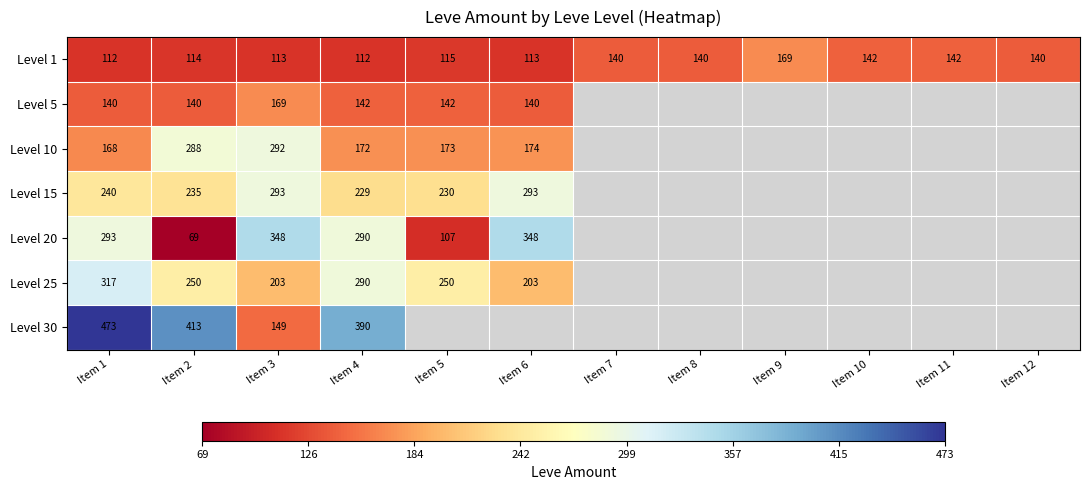

Which label corresponds to the largest value in the chart?

Item 1